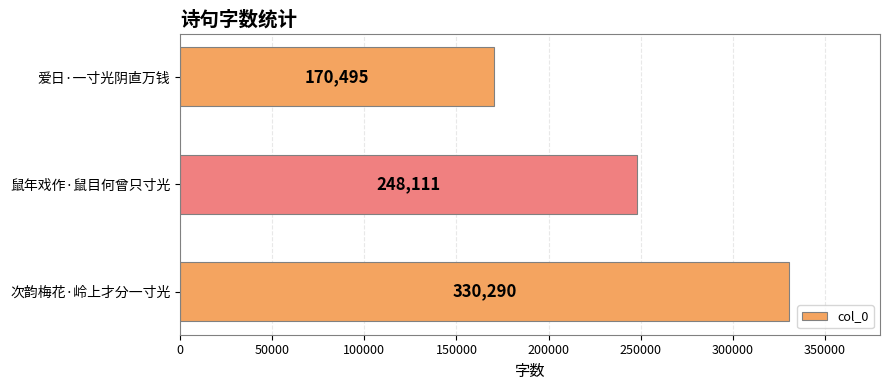

List the labels in order of value, largest first.

次韵梅花·岭上才分一寸光, 鼠年戏作·鼠目何曾只寸光, 爱日·一寸光阴直万钱